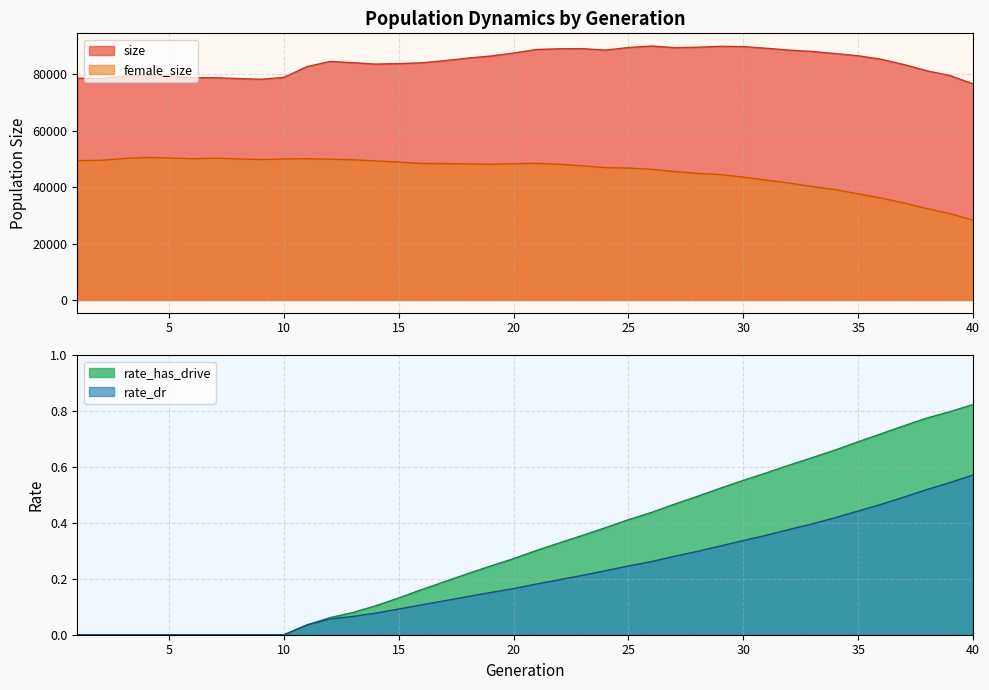

At which label does female_size reach its minimum?

40